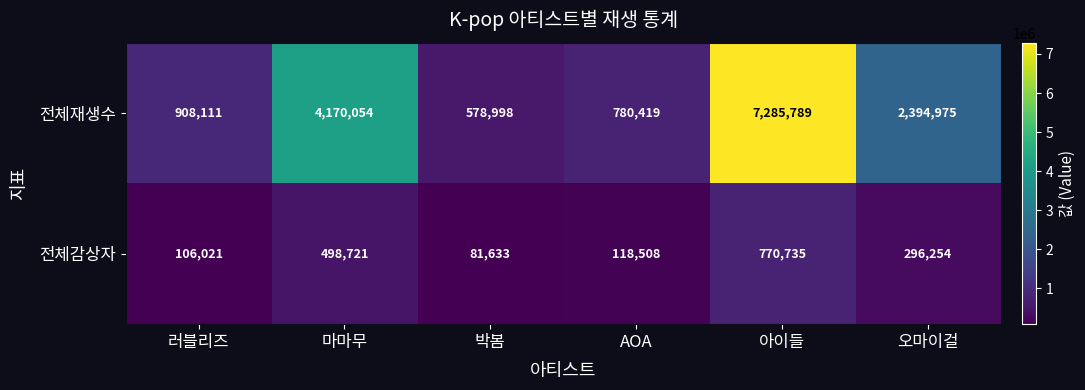

What is the total value across all series at 오마이걸?

2691229